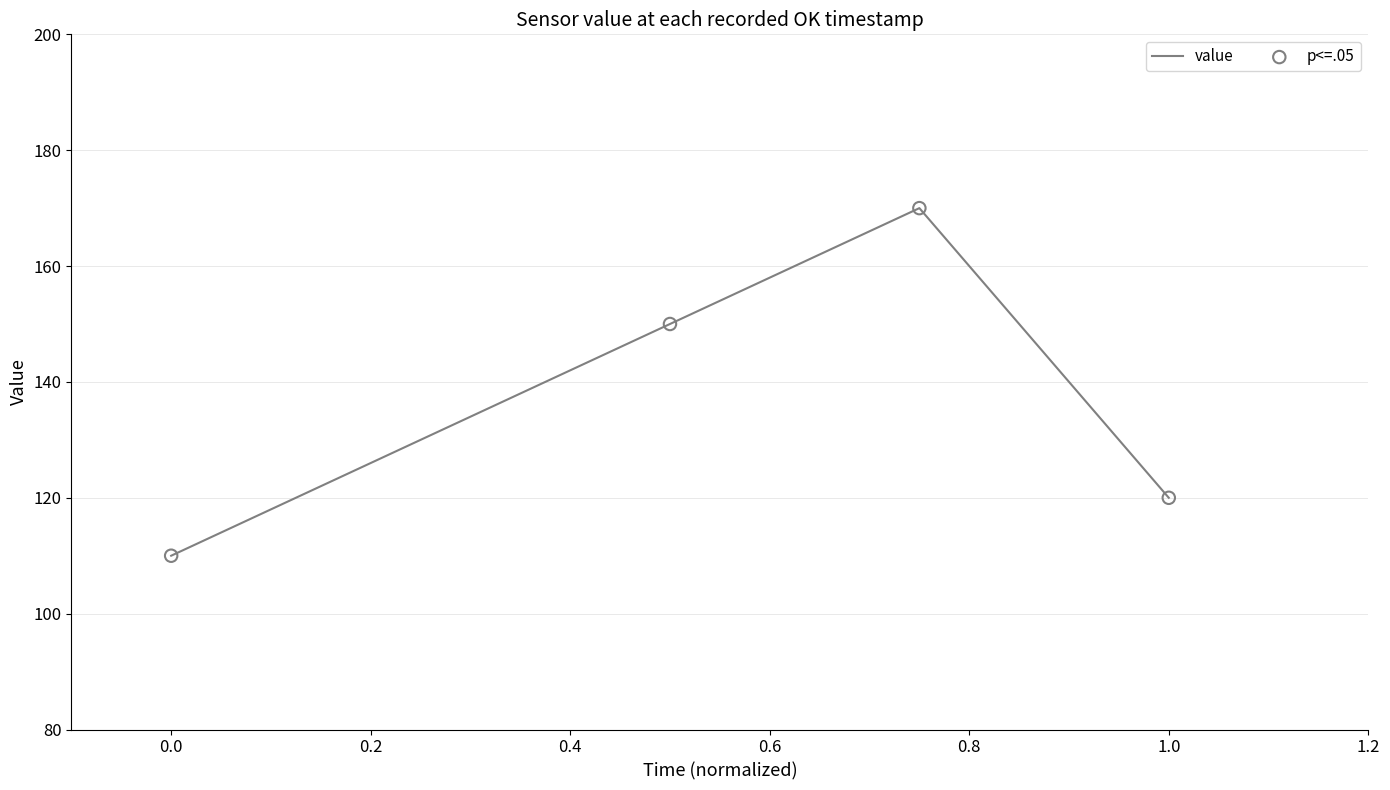

What is the difference between the second highest and second lowest values?

30